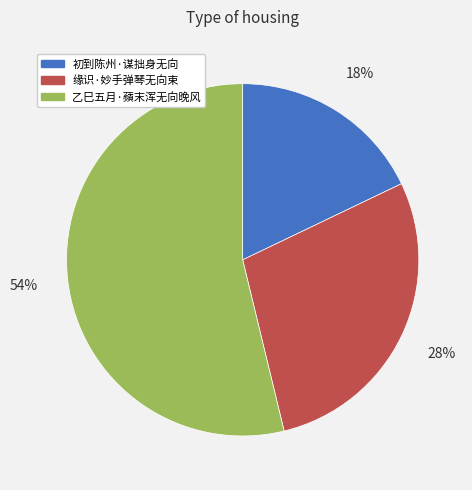

Which slice is the largest?

乙巳五月·蘋末浑无向晚风